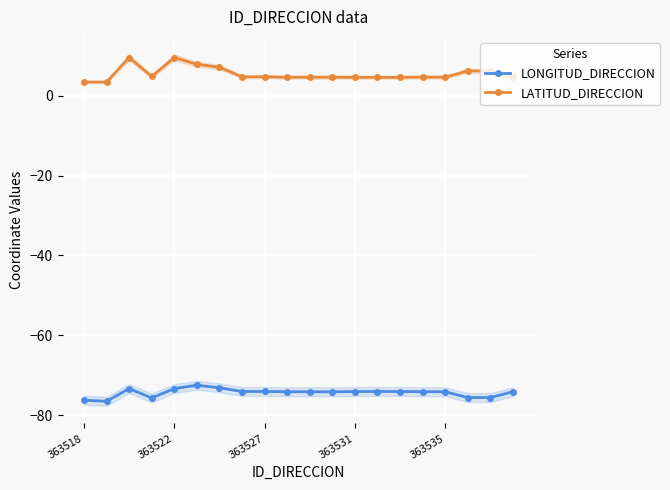

Rank the series by their maximum value, from highest to lowest.

LATITUD_DIRECCION, LONGITUD_DIRECCION